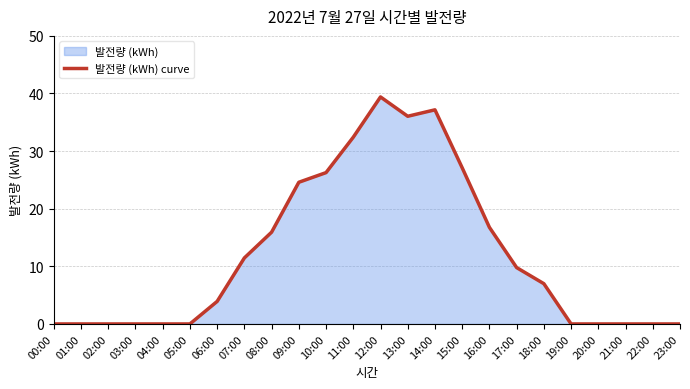

How many values are below 6?

12